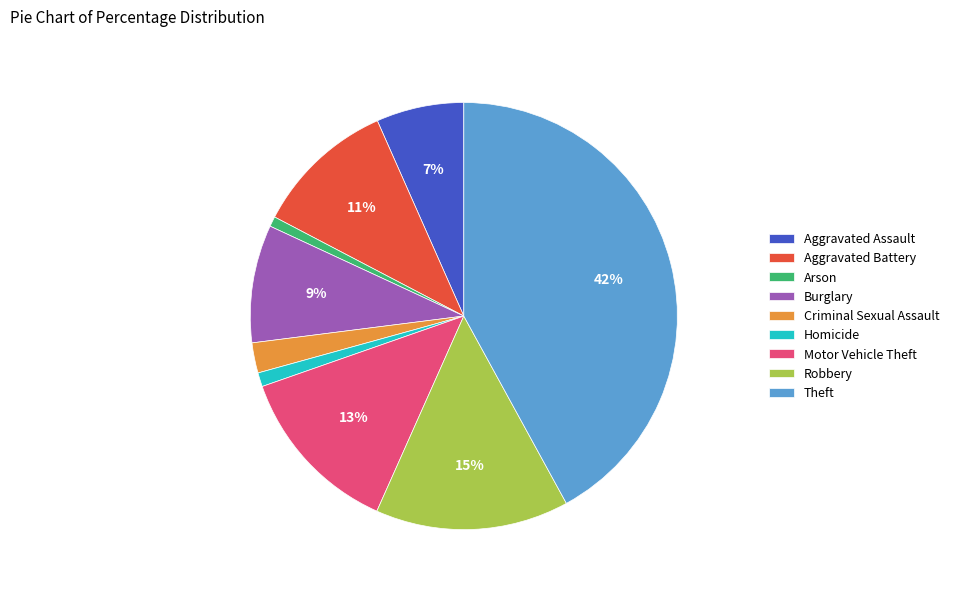

Which has a higher value, Aggravated Assault or Criminal Sexual Assault?

Aggravated Assault